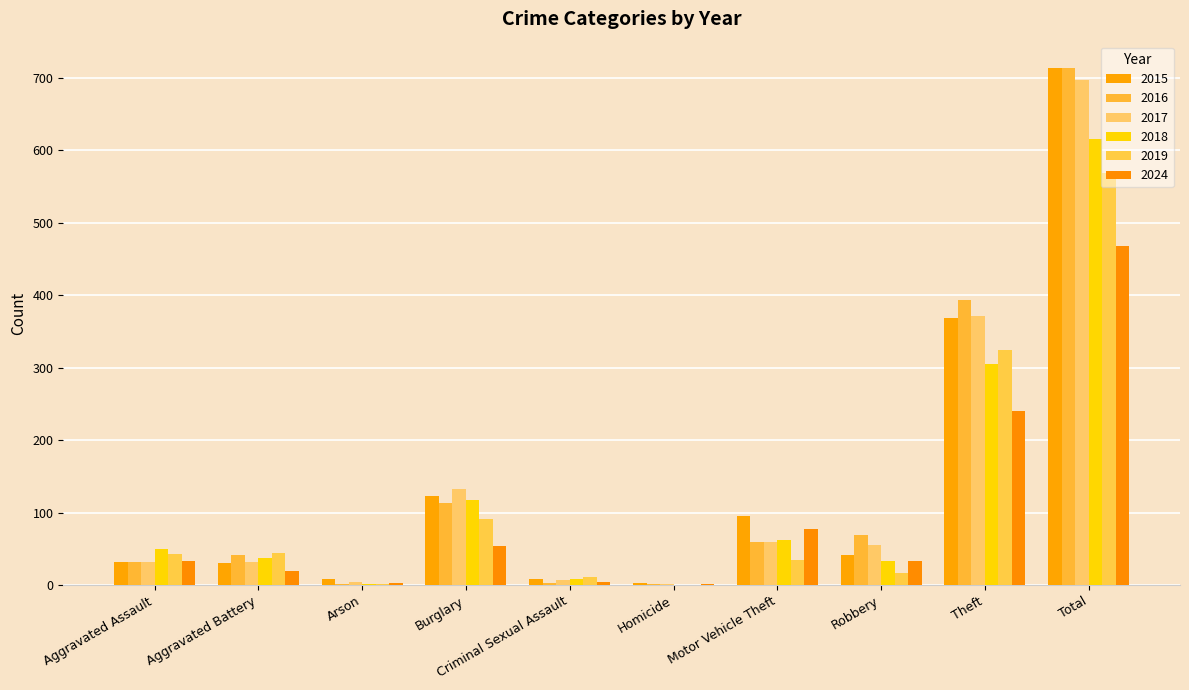

True or false: 2015 has a value of 9 at Criminal Sexual Assault.

True